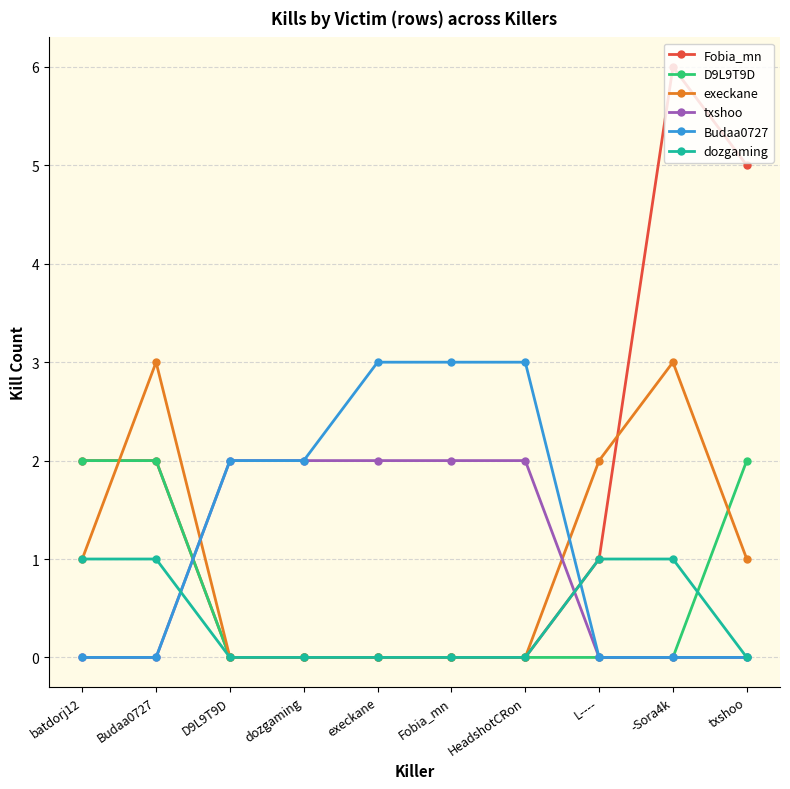

How many txshoo values are between 0 and 2?

10